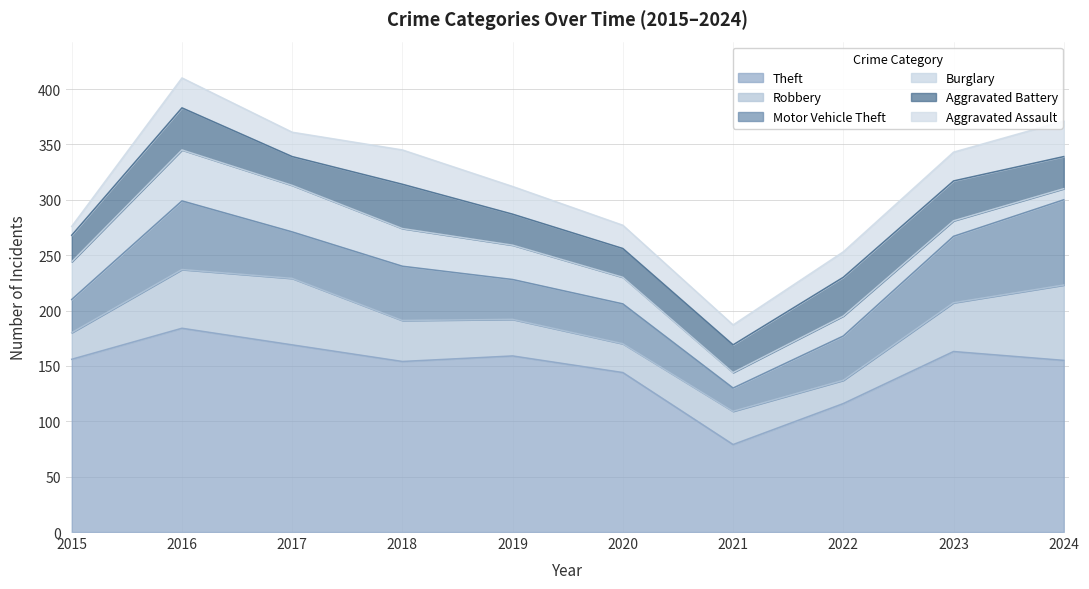

What is the value of the Aggravated Assault point at the 3rd from the left?

22